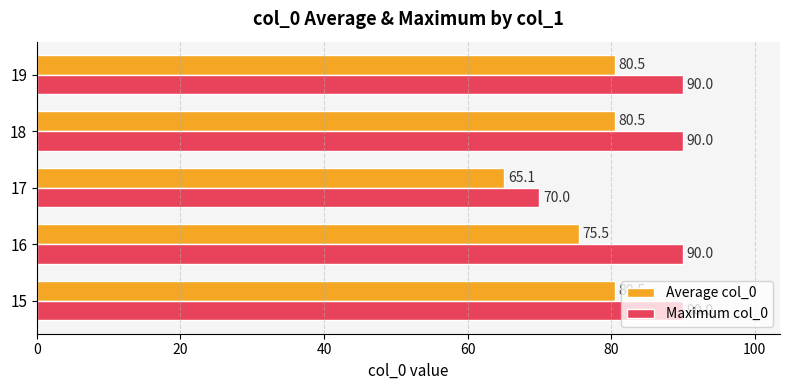

Which series has the largest range (max minus min)?

Maximum col_0